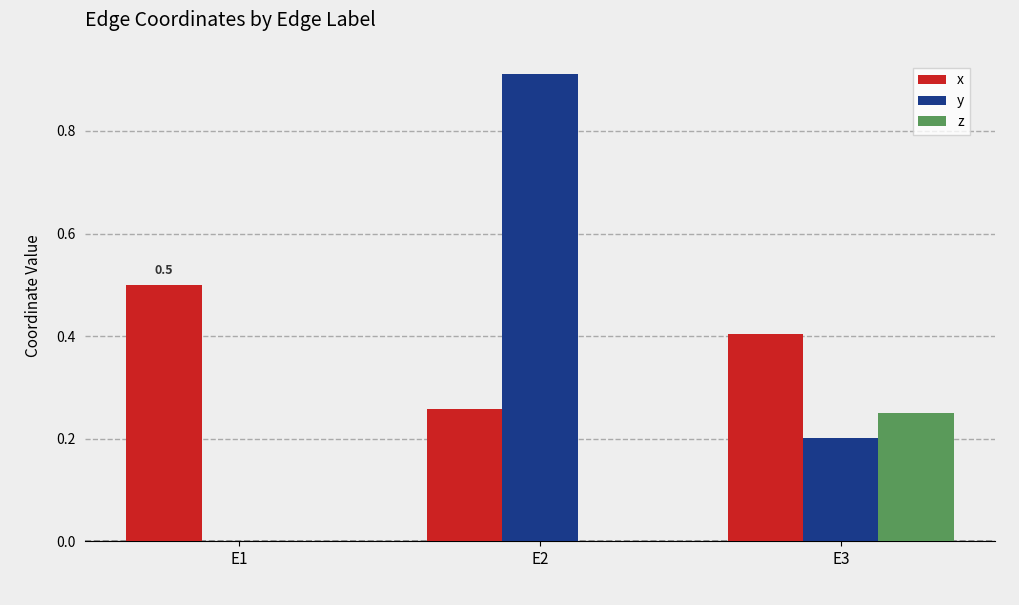

Count the z values in the range 0 to 1.

3